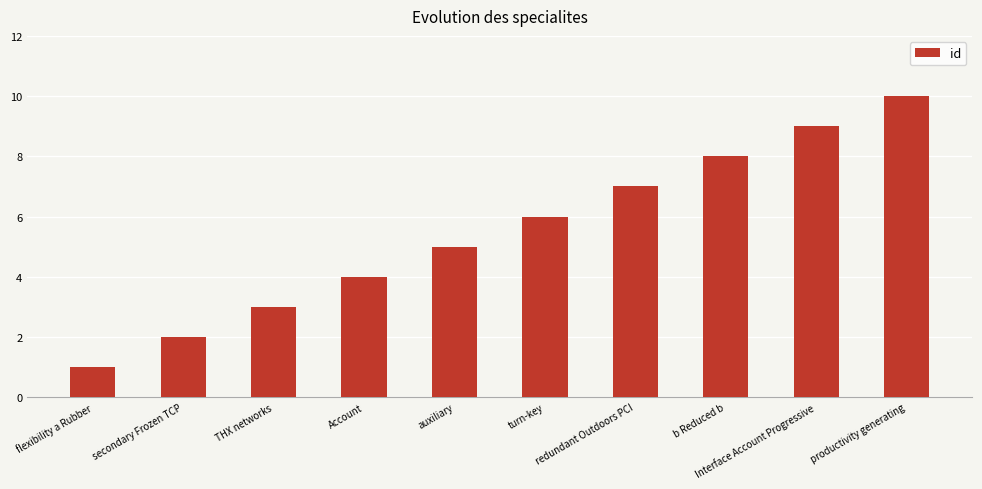

Are the bars horizontal?

No